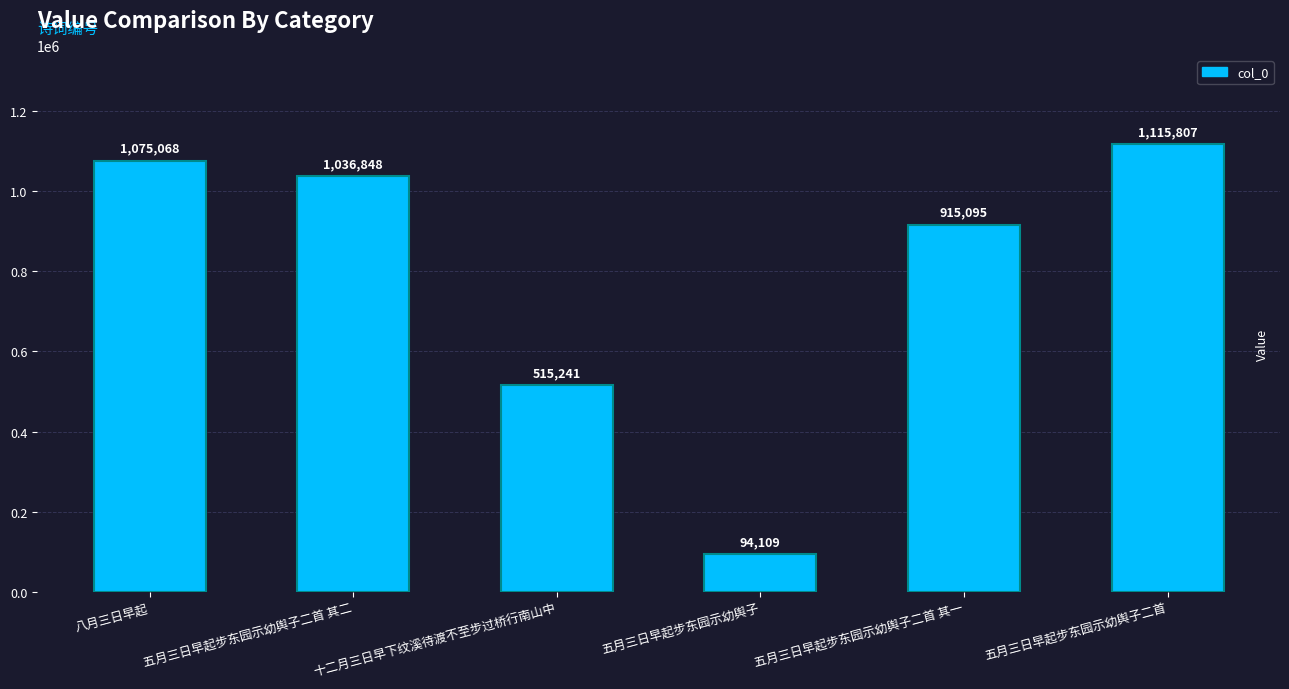

List the labels in order of value, largest first.

五月三日早起步东园示幼舆子二首, 八月三日早起, 五月三日早起步东园示幼舆子二首 其二, 五月三日早起步东园示幼舆子二首 其一, 十二月三日早下纹溪待渡不至步过桥行南山中, 五月三日早起步东园示幼舆子